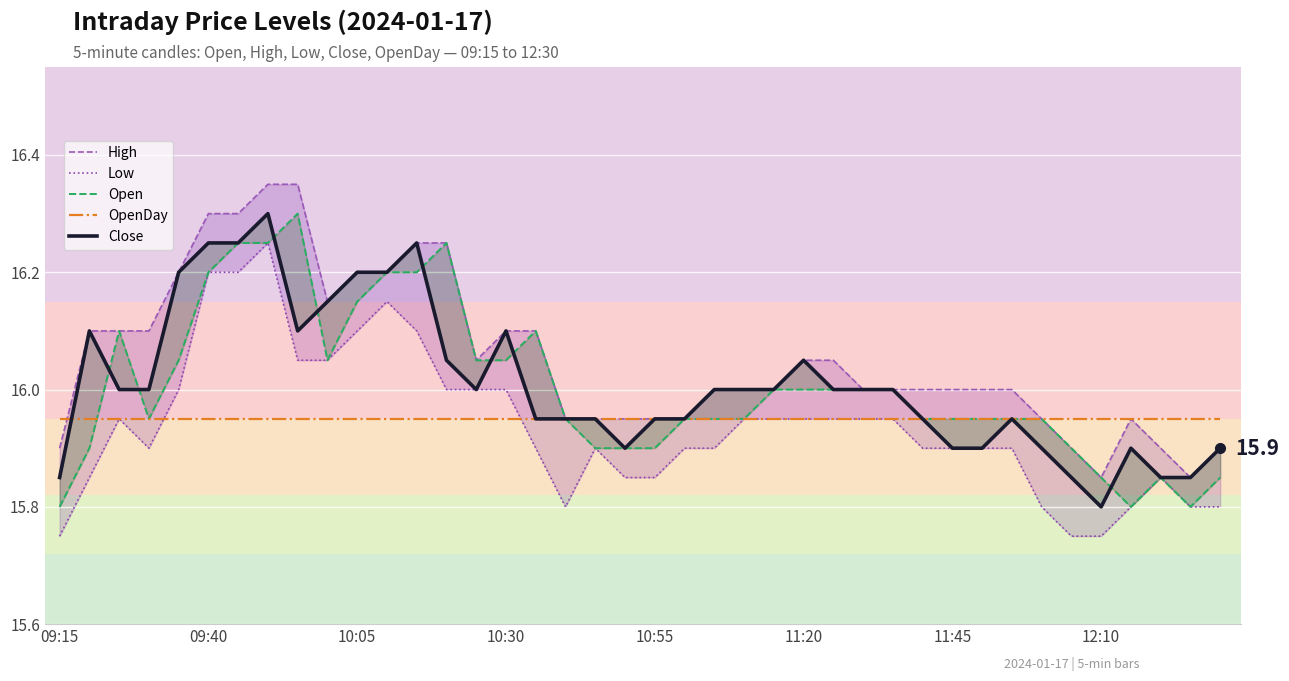

How many categories are shown in the chart?

40